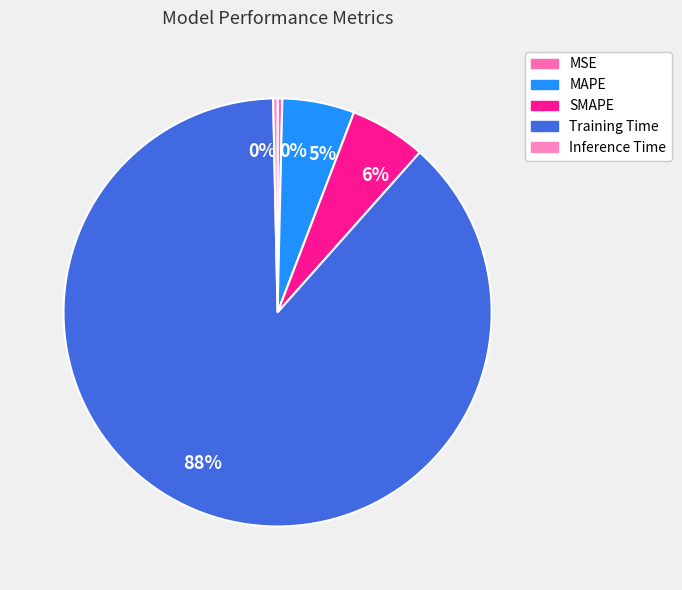

To the nearest percent, what percentage of the pie is SMAPE?

6%